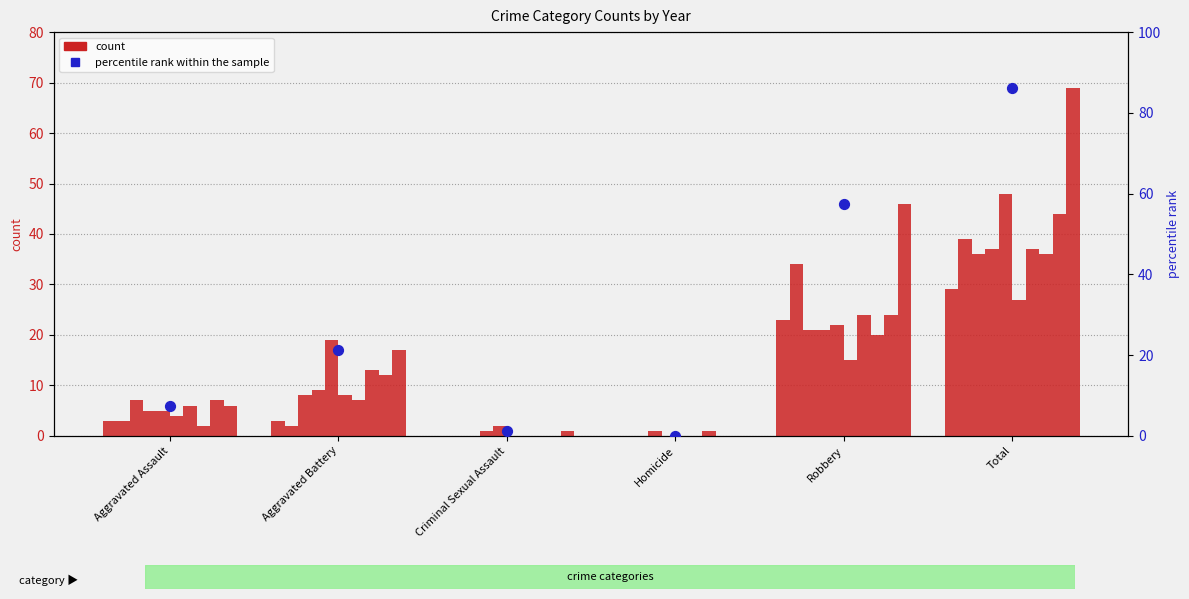

What is the change in value from Criminal Sexual Assault to Homicide?

-1.2